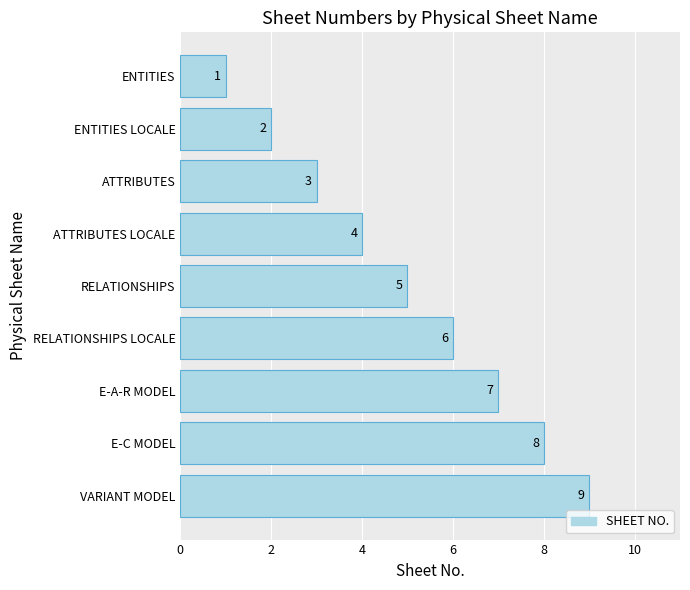

Rank the categories by value from highest to lowest.

VARIANT MODEL, E-C MODEL, E-A-R MODEL, RELATIONSHIPS LOCALE, RELATIONSHIPS, ATTRIBUTES LOCALE, ATTRIBUTES, ENTITIES LOCALE, ENTITIES